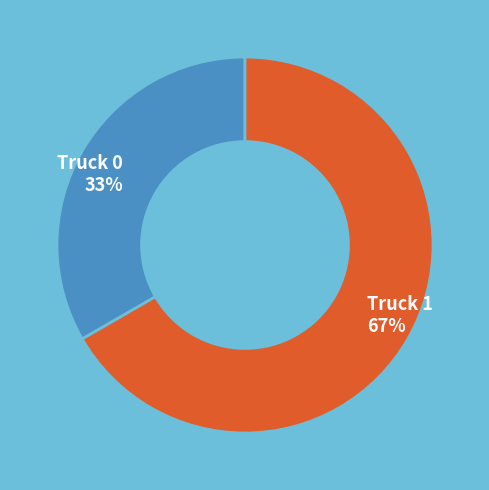

What is the ratio of the value at Truck 1 to the value at Truck 0?

2.0